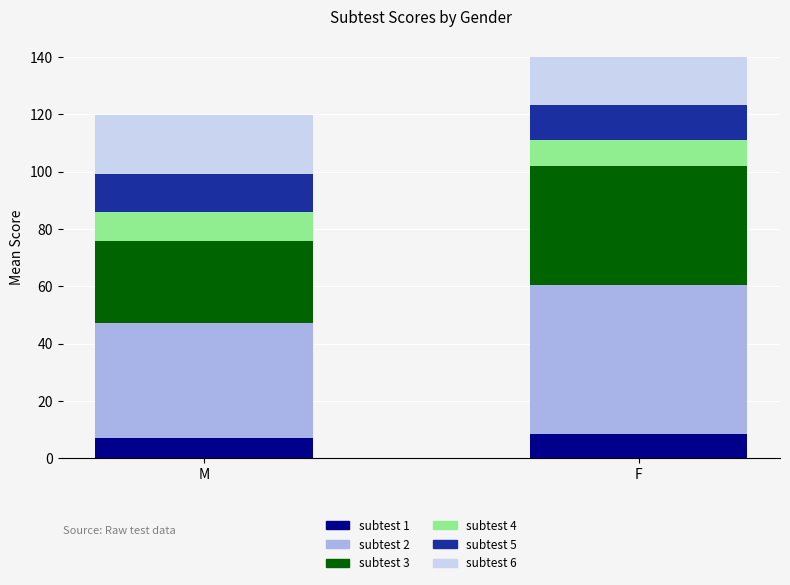

Is it true that subtest 1 equals 8.5 at F?

True